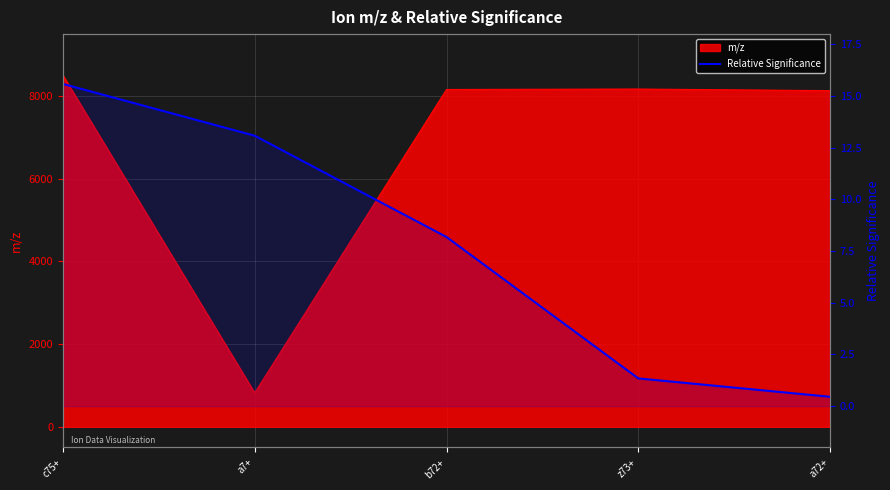

How many values are below 8?

2